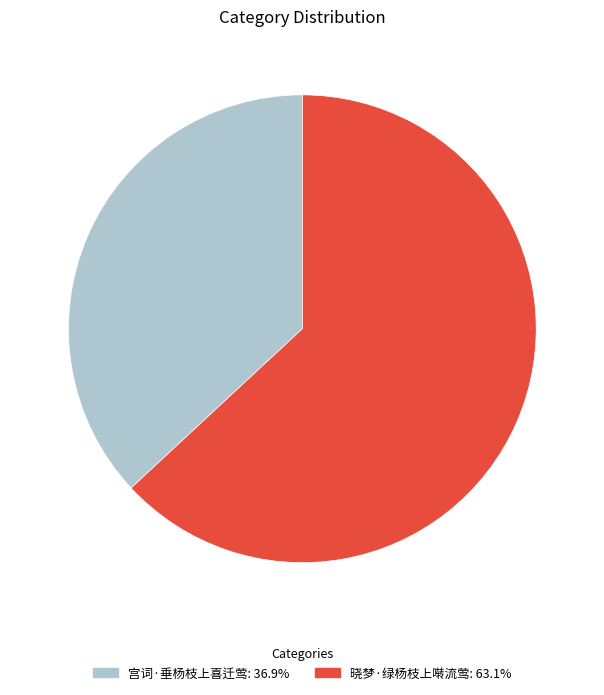

Is it true that 宫词·垂杨枝上喜迁莺 is 37% of the pie?

True